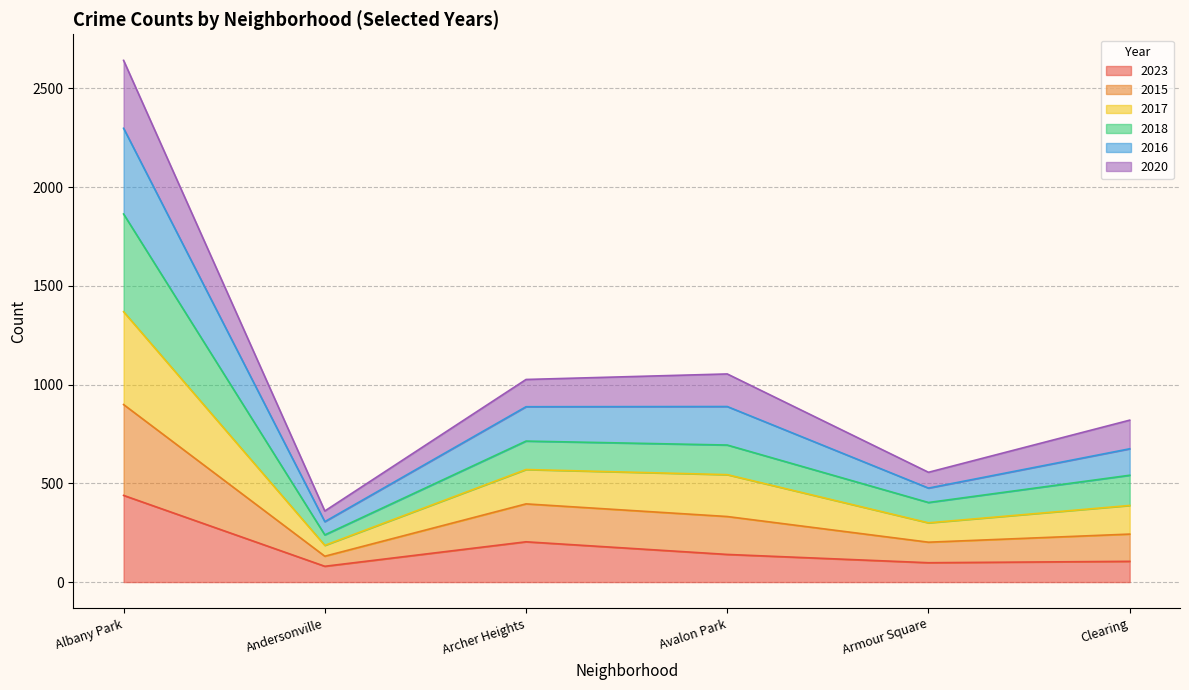

What is the total value across all series at Albany Park?

2642